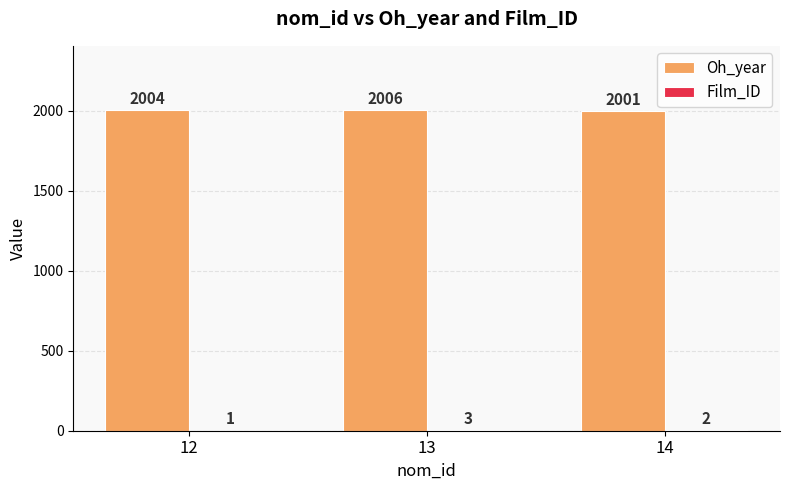

What is the sum of the Oh_year values at 14 and 12?

4005